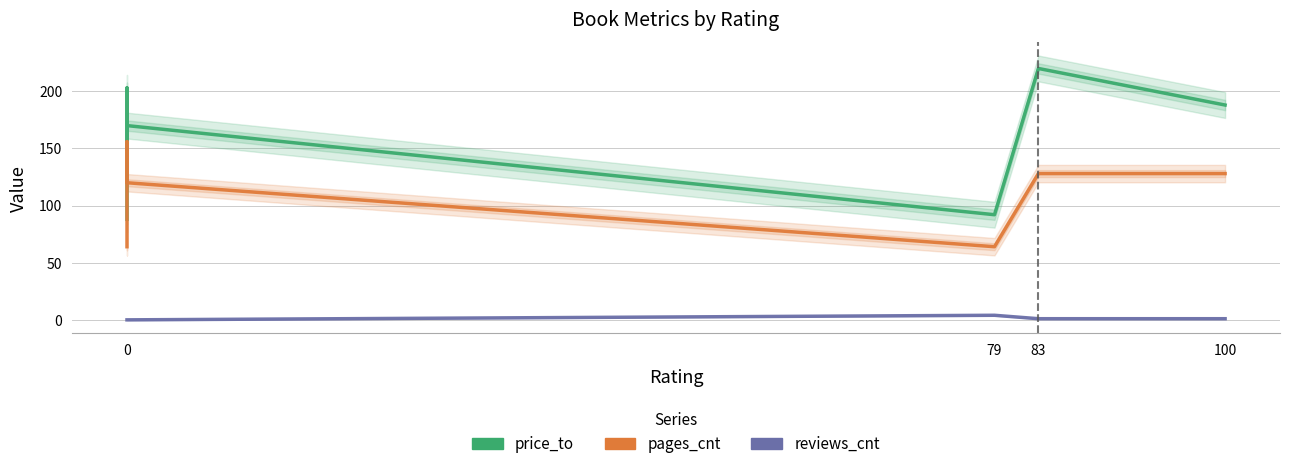

How many data points in price_to are less than 170?

3